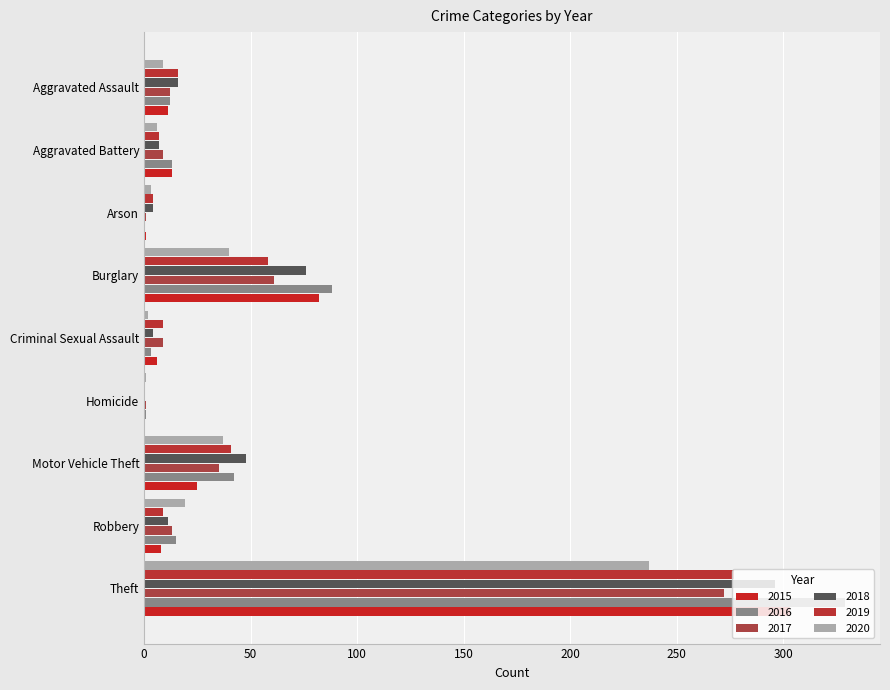

At which label is 2017 closest to 136?

Burglary